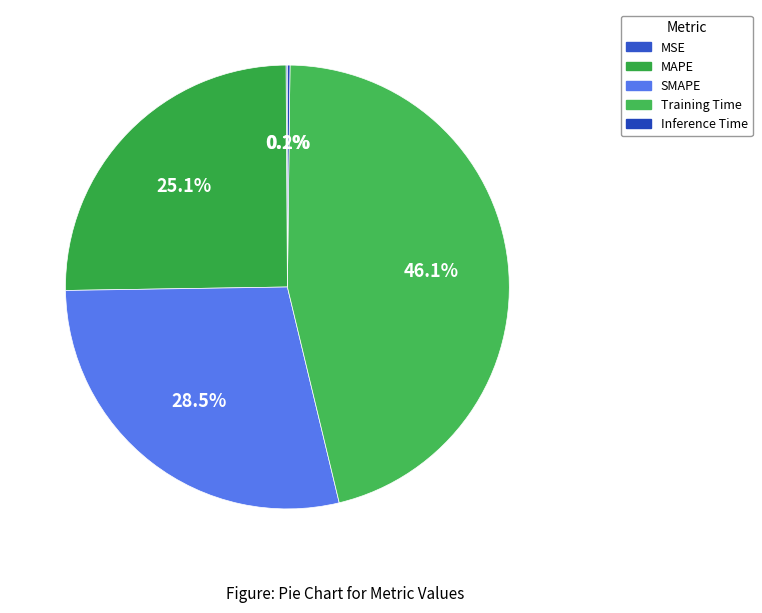

What percentage is the SMAPE slice, to the nearest percent?

29%